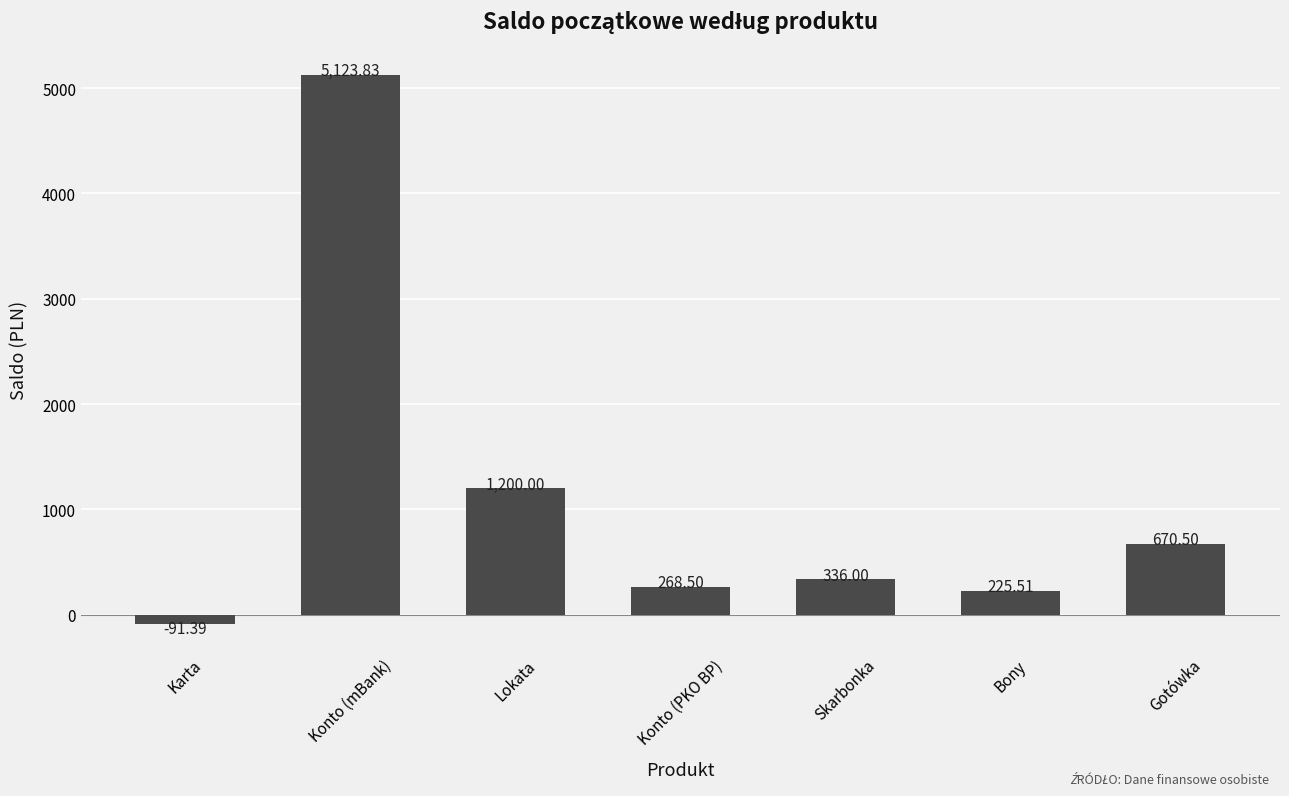

The value at Karta is -91.4. True or false?

True